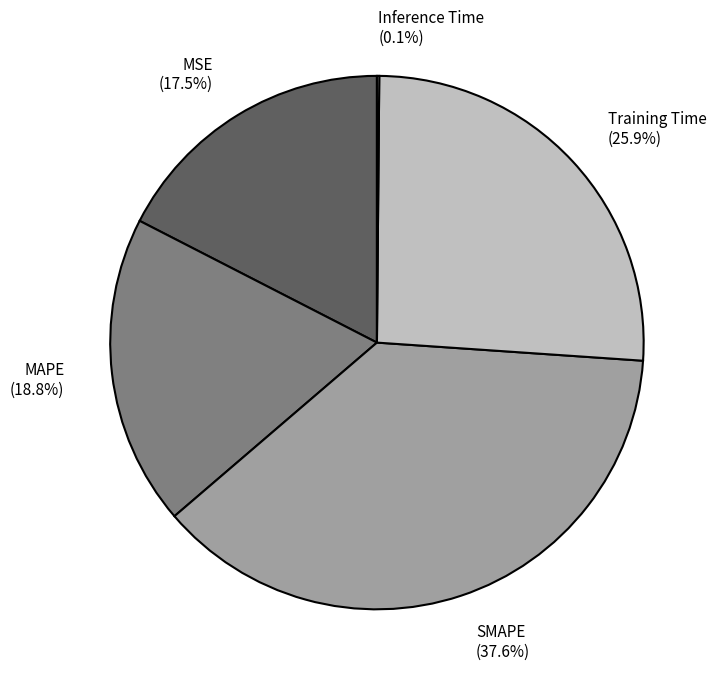

How much of the chart is everything except Training Time (25.9%)?

74.1%